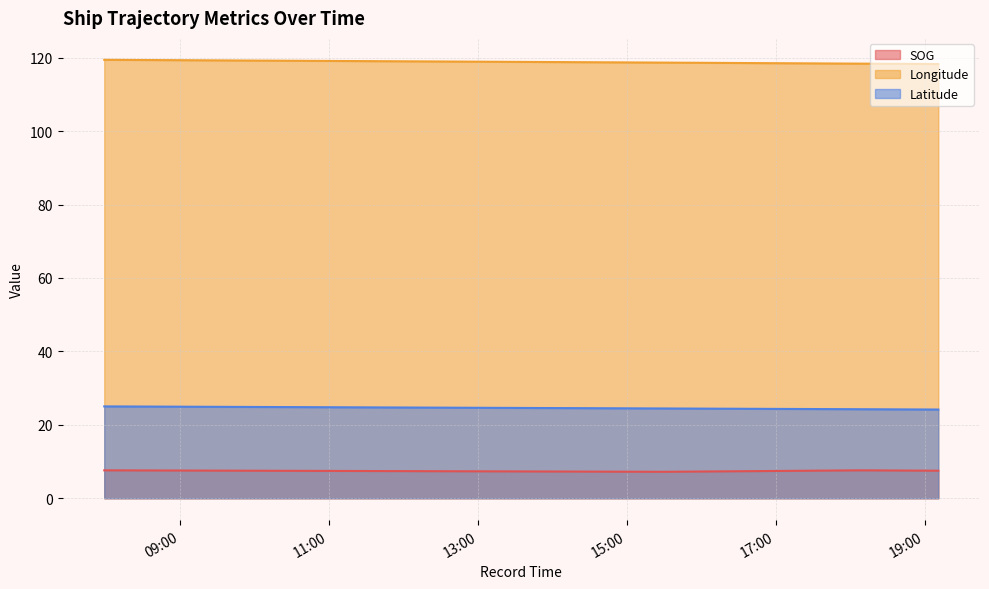

How many interior local peaks does the SOG series have?

1